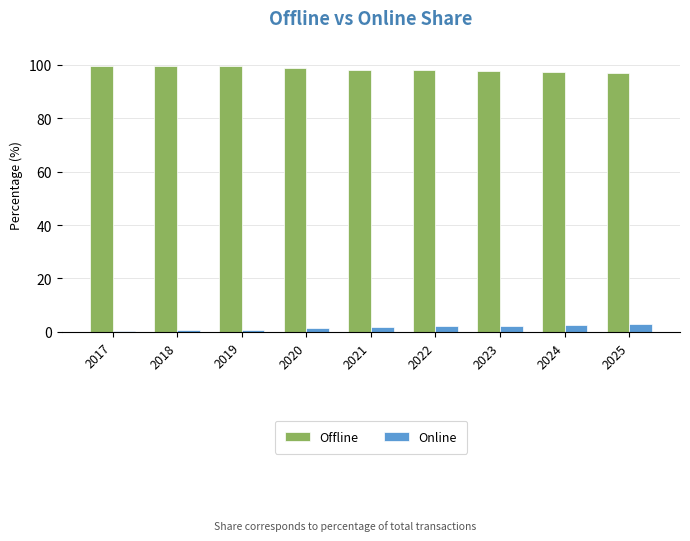

Are the bars grouped side by side (vs. stacked)?

Yes